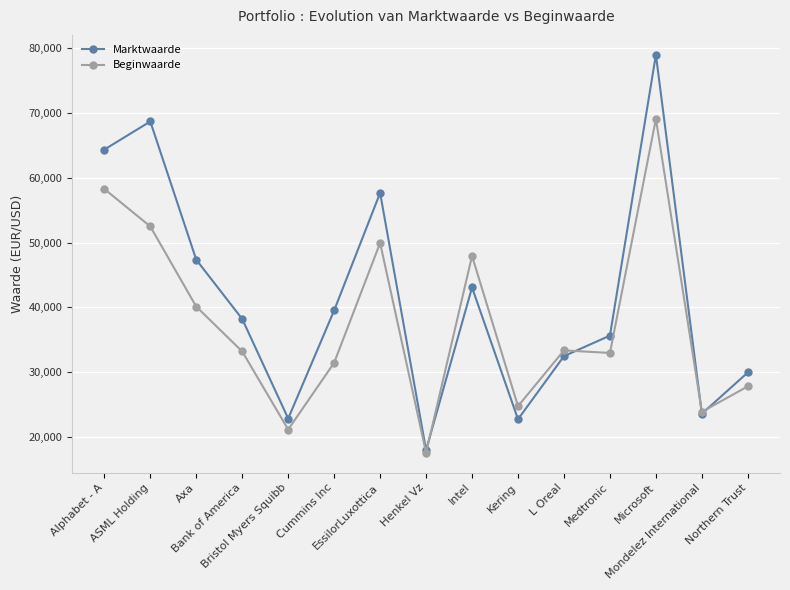

True or false: Marktwaarde has more than 0 points higher than both neighbors.

True